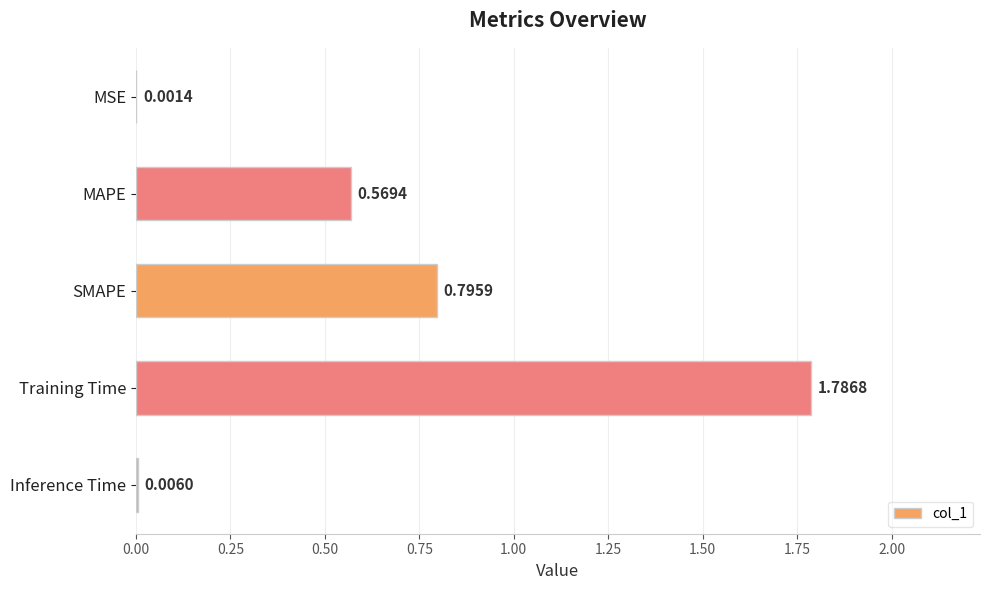

What is the change in value from Training Time to Inference Time?

-1.8